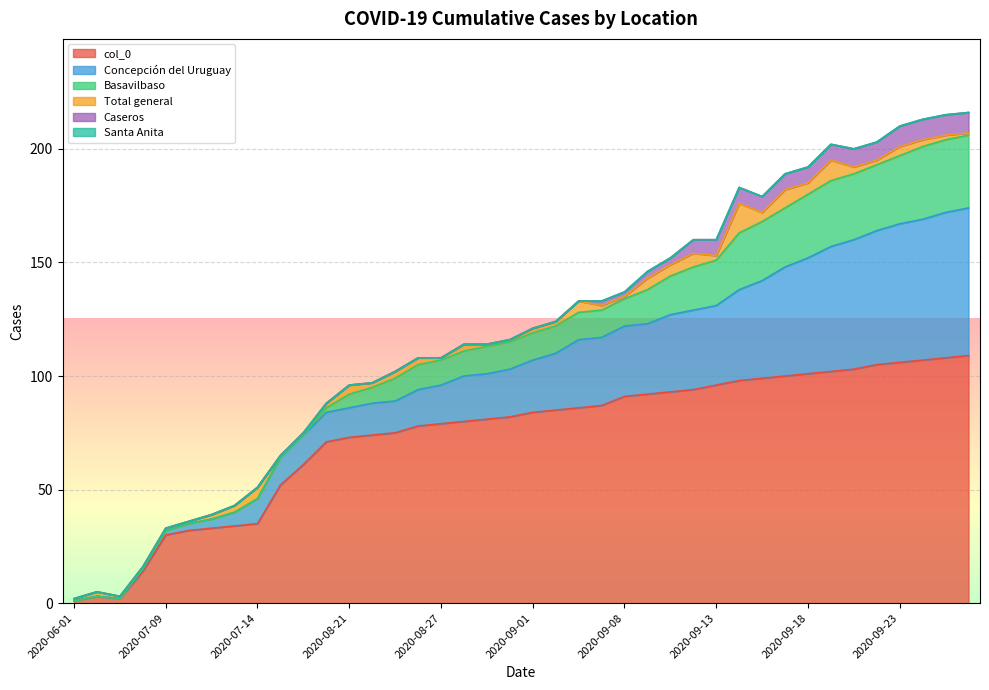

Is the value of Santa Anita at 2020-09-19 greater than the value of Caseros at 2020-08-21?

No